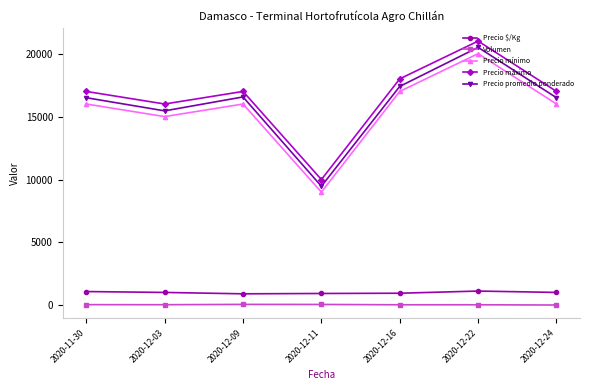

What position from the right is 2020-12-24?

1